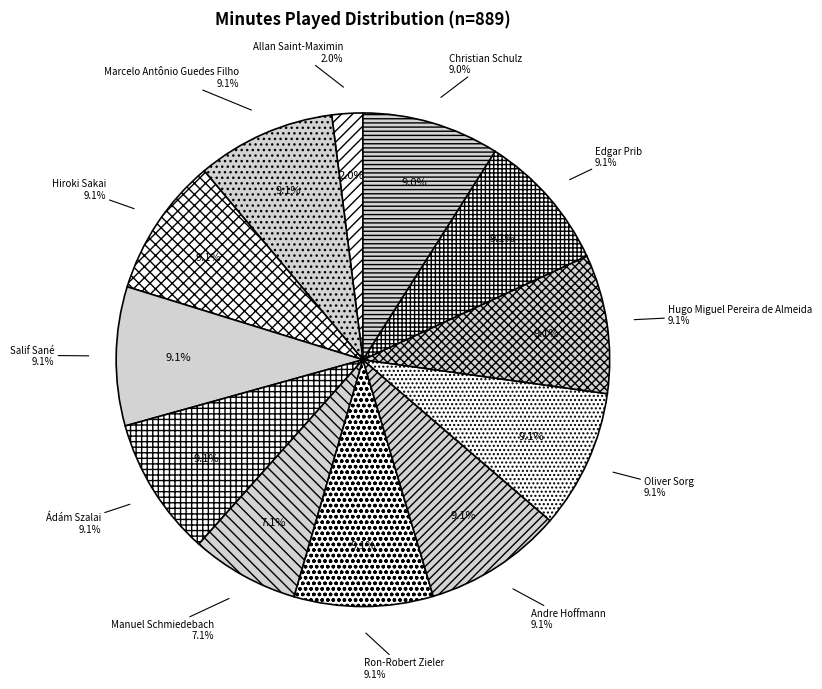

What percentage do Hugo Miguel Pereira de Almeida and Ron-Robert Zieler together represent?

18.2%